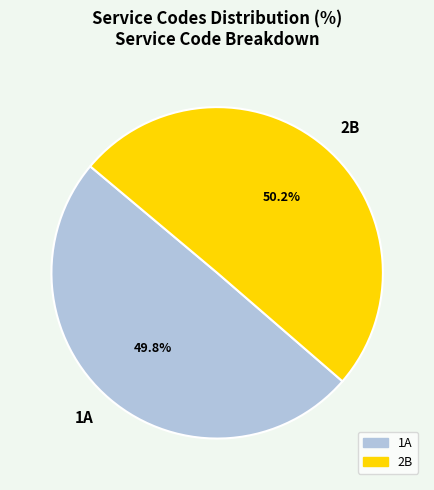

To the nearest percent, what is the average slice percentage?

50%